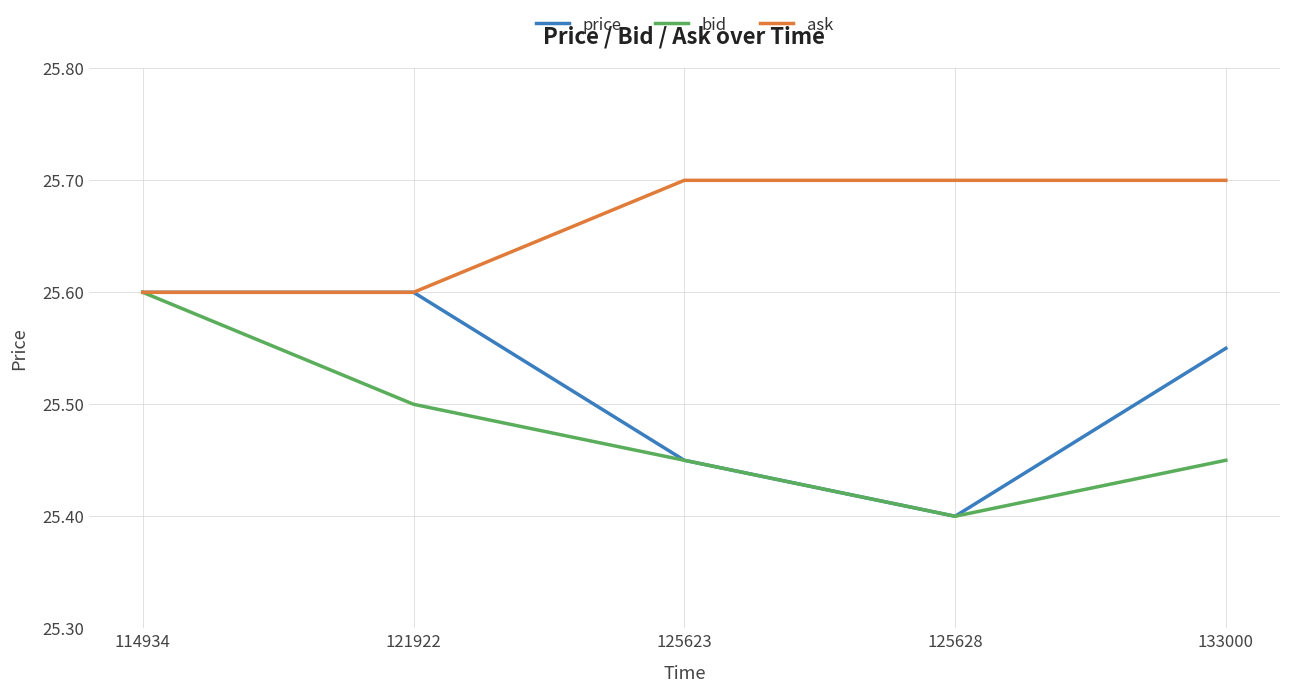

True or false: bid has a value of 25.4 at 125628.

True